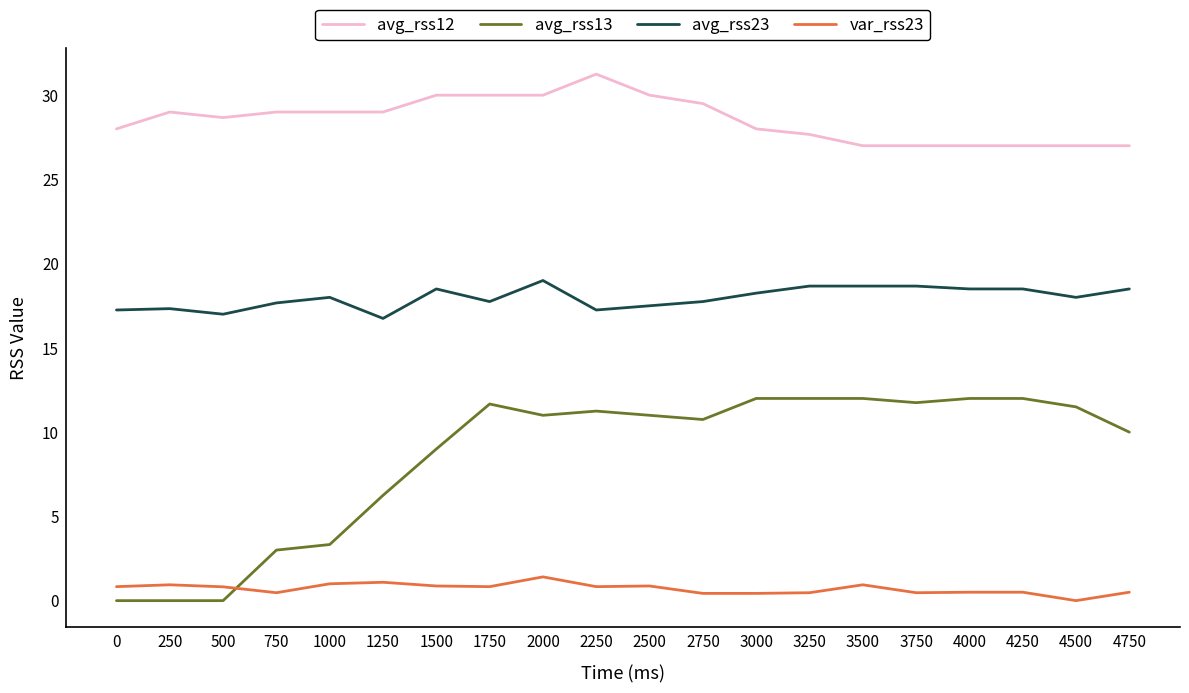

What is the sum of all avg_rss12 values?

571.1